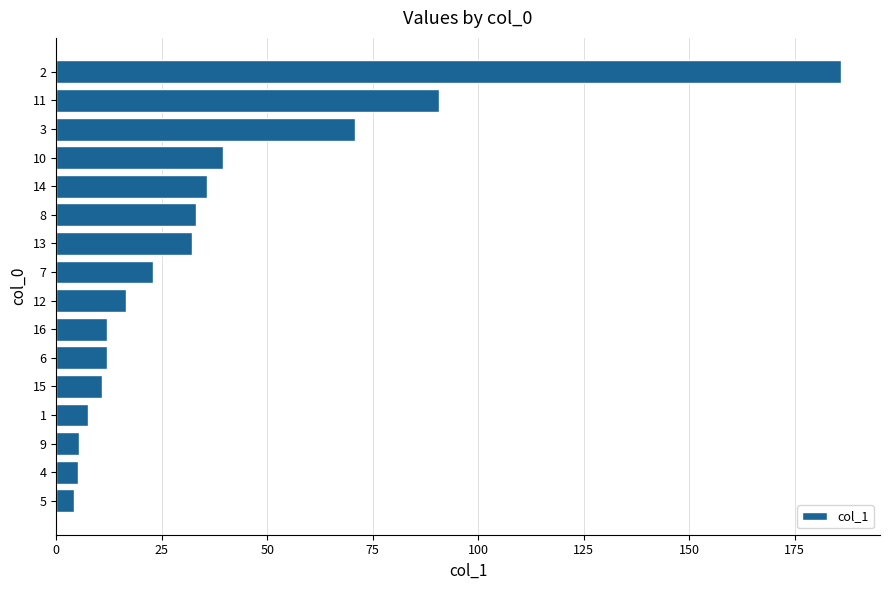

True or false: the data shows 21.1 at 16.

False